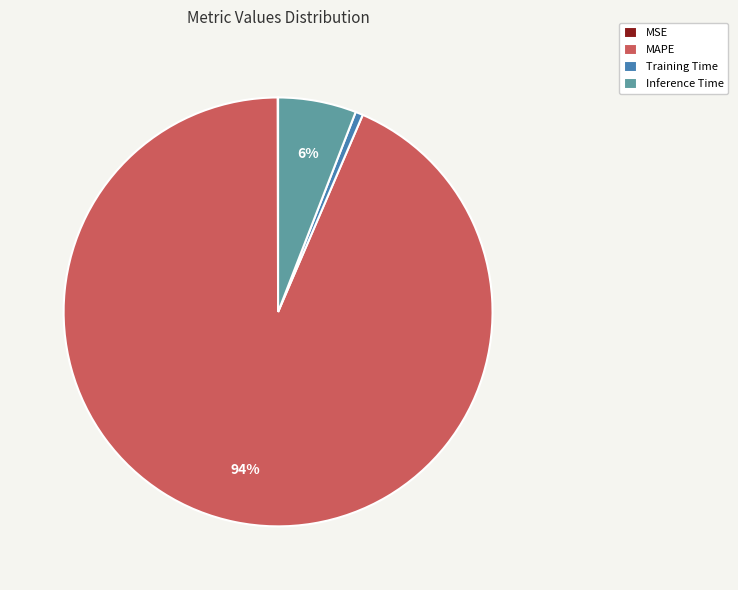

Which category has the biggest portion of the pie?

MAPE